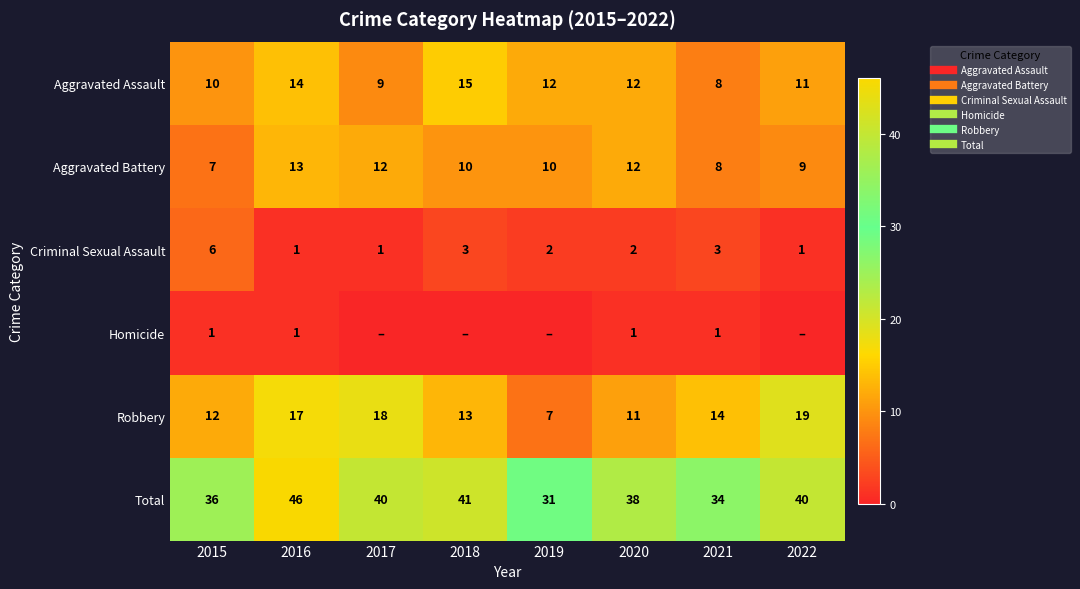

Is it true that Homicide equals 0 at 2022?

False